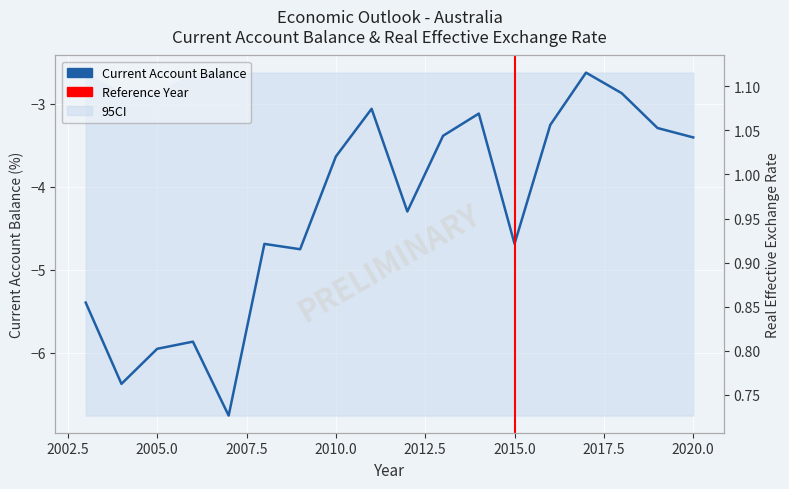

At which category does Real Effective Exchange Rate reach its first local peak?

2007